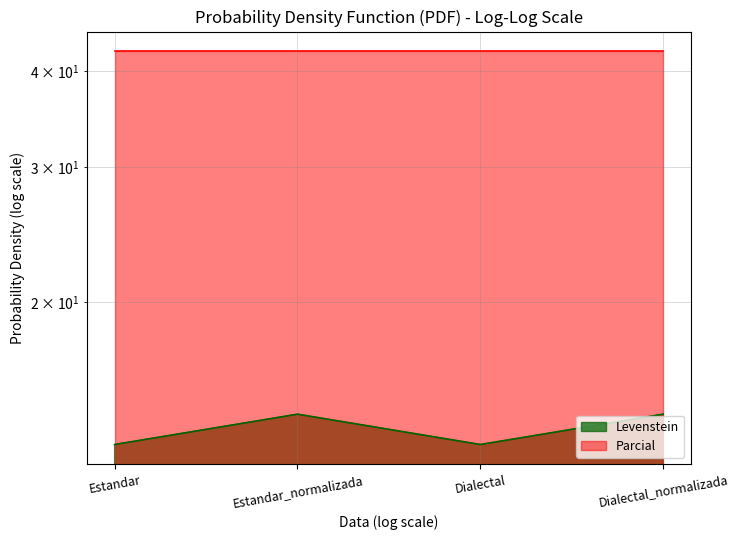

What is the average value?

13.7